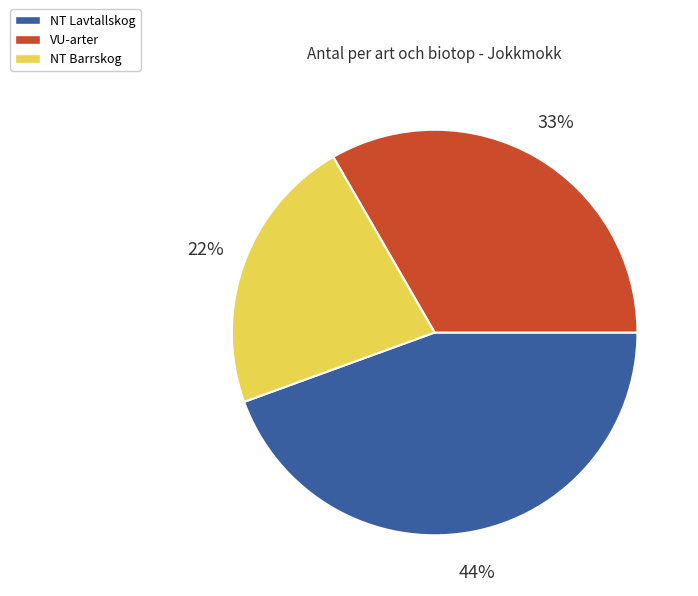

Is there any slice that represents more than half of the pie?

No